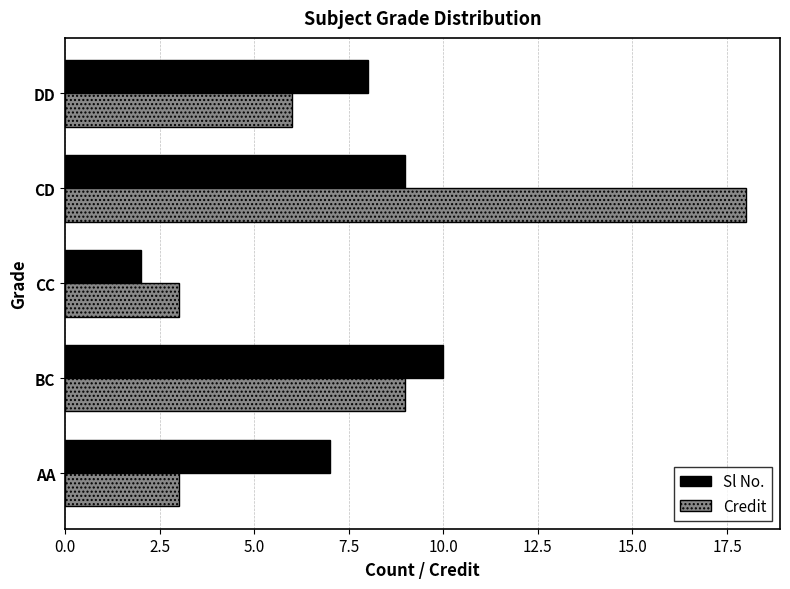

List the series in order of their peak value, highest first.

Credit, Sl No.